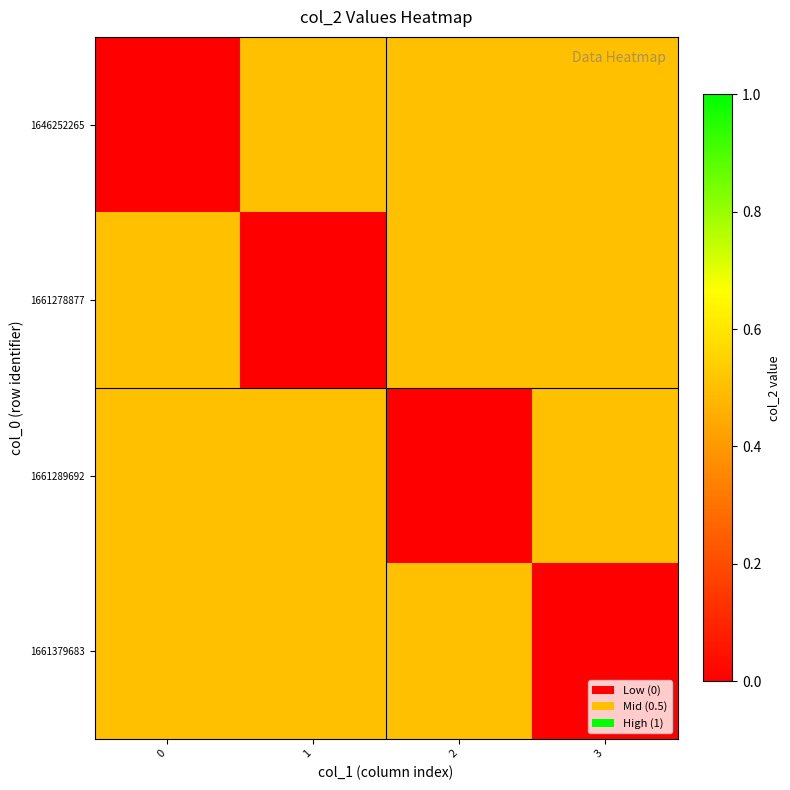

Reading left to right, extract all data points from this chart.

1646252265: 0=0.0	1=0.5	2=0.5	3=0.5
1661278877: 0=0.5	1=0.0	2=0.5	3=0.5
1661289692: 0=0.5	1=0.5	2=0.0	3=0.5
1661379683: 0=0.5	1=0.5	2=0.5	3=0.0